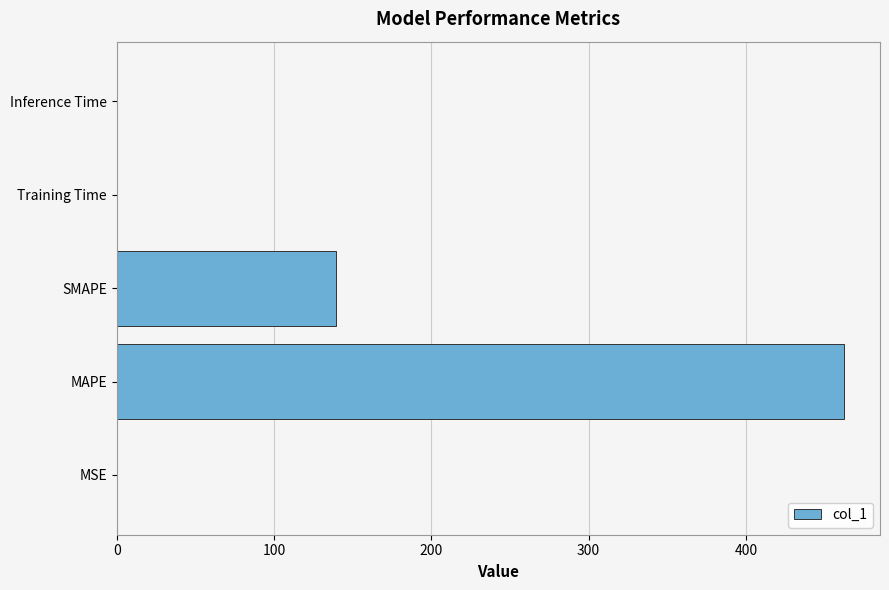

Which has a higher value, MAPE or Inference Time?

MAPE